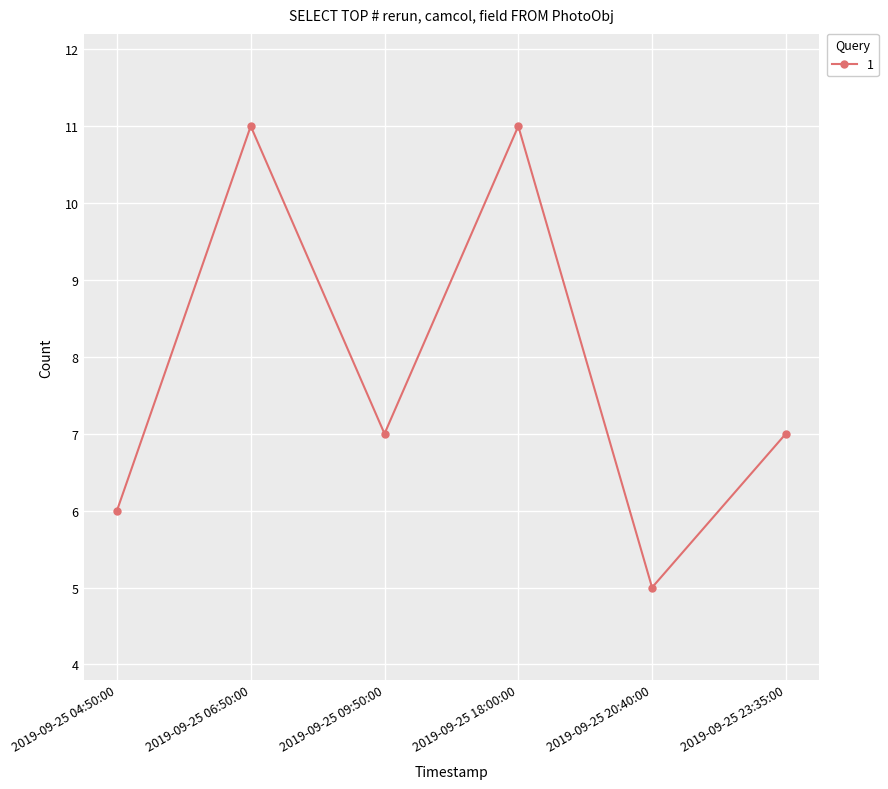

What is the smallest value displayed?

5